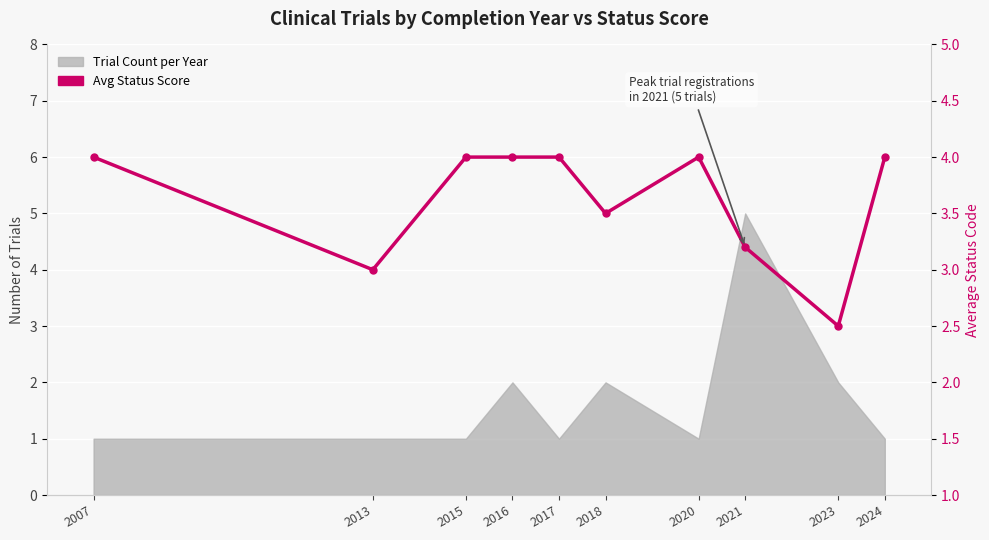

Reading right to left, list all the values displayed in this chart.

4.0	2.5	3.2	4.0	3.5	4.0	4.0	4.0	3.0	4.0